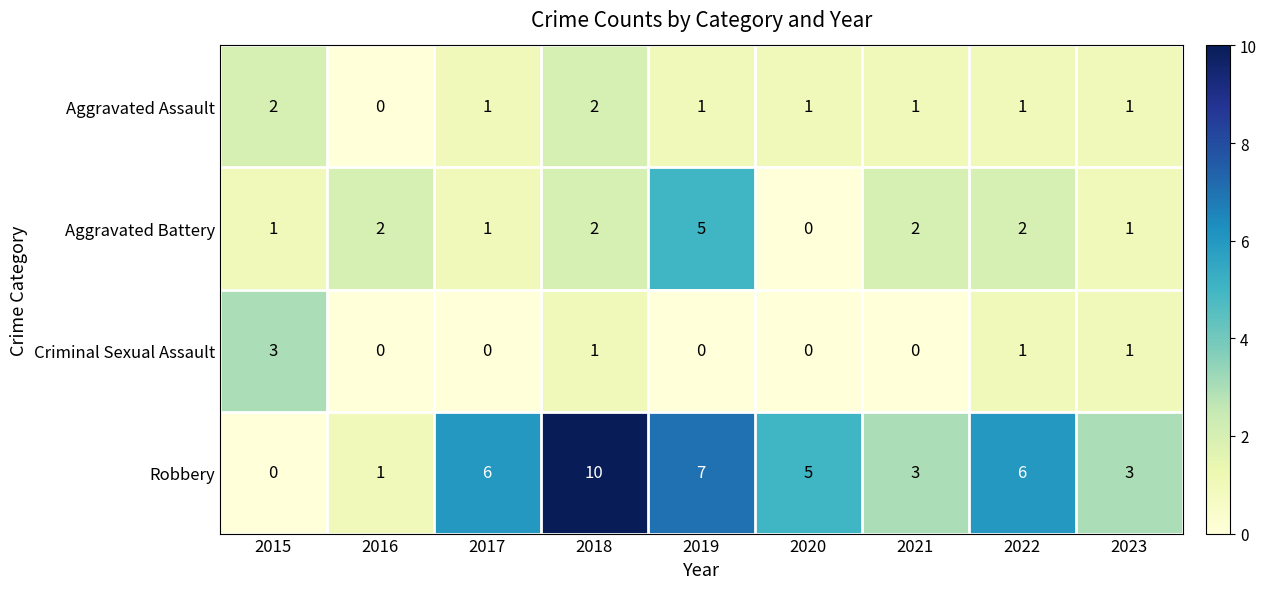

What is the sum of the Robbery values at 2020 and 2018?

15